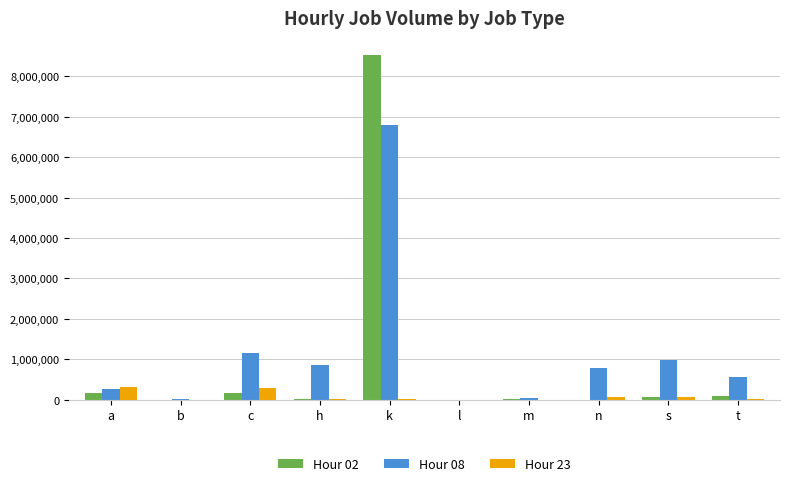

At which category is the sum across all series the highest?

k